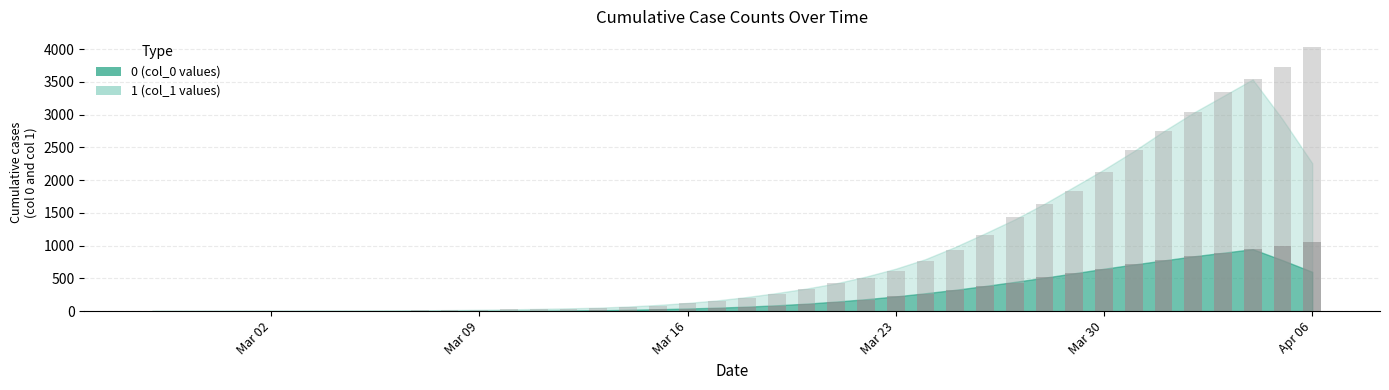

What is the sum of all 0 values?

10324